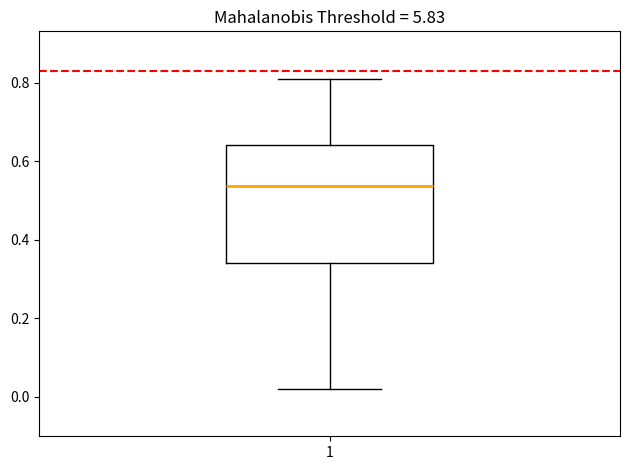

Where does the median line of the box at x = 1 sit on the y-axis? The values are not printed on the chart, so give them approximately, as read against the axis.

0.54